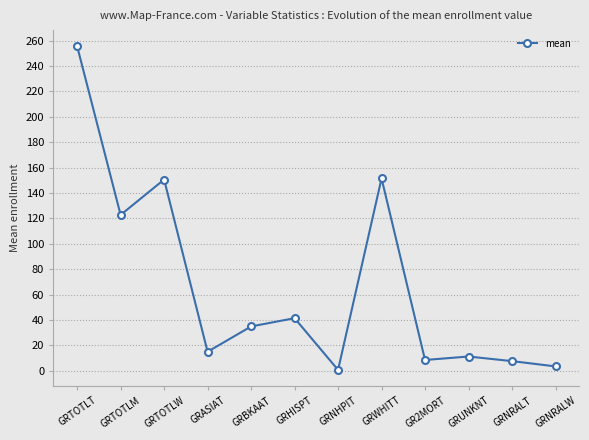

Is it true that the value at GRTOTLM is 122.8?

True